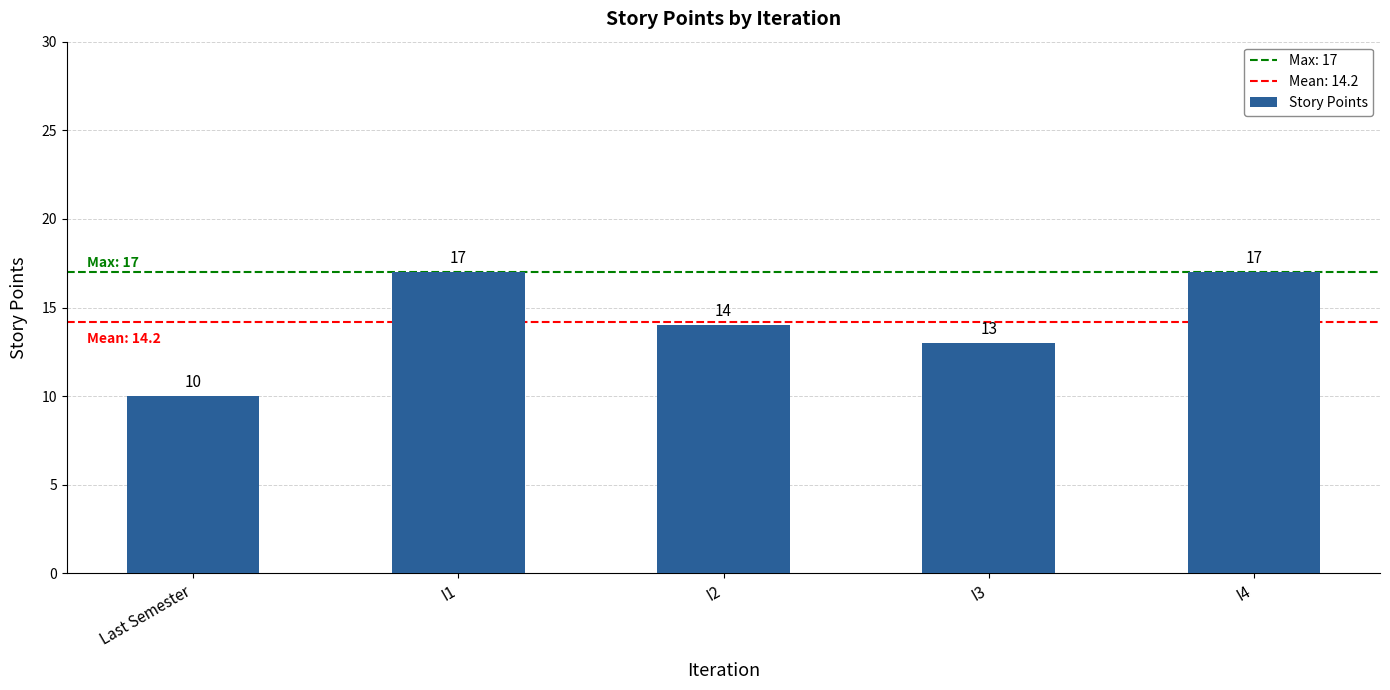

What is the label of the 1st bar from the right?

I4